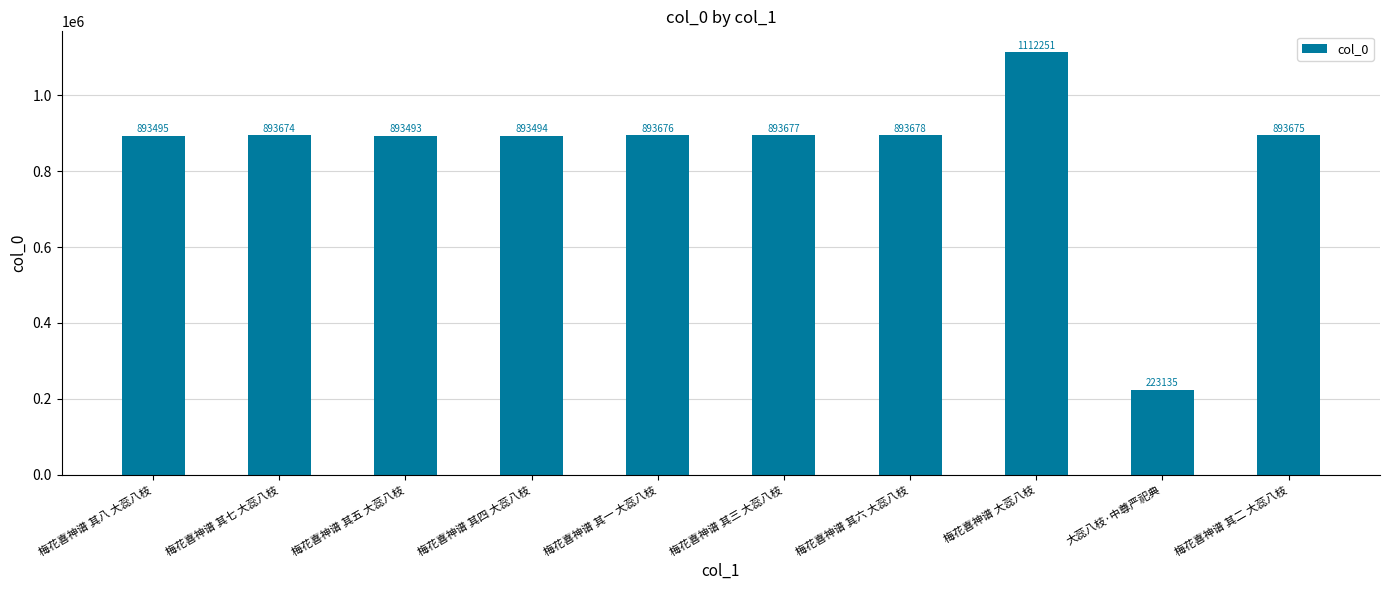

Is it true that the value at 梅花喜神谱 其一 大蕊八枝 is 379199?

False